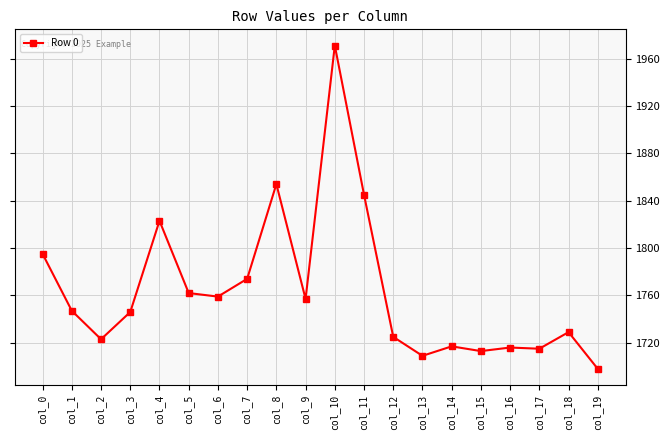

Where is the first local maximum?

col_4